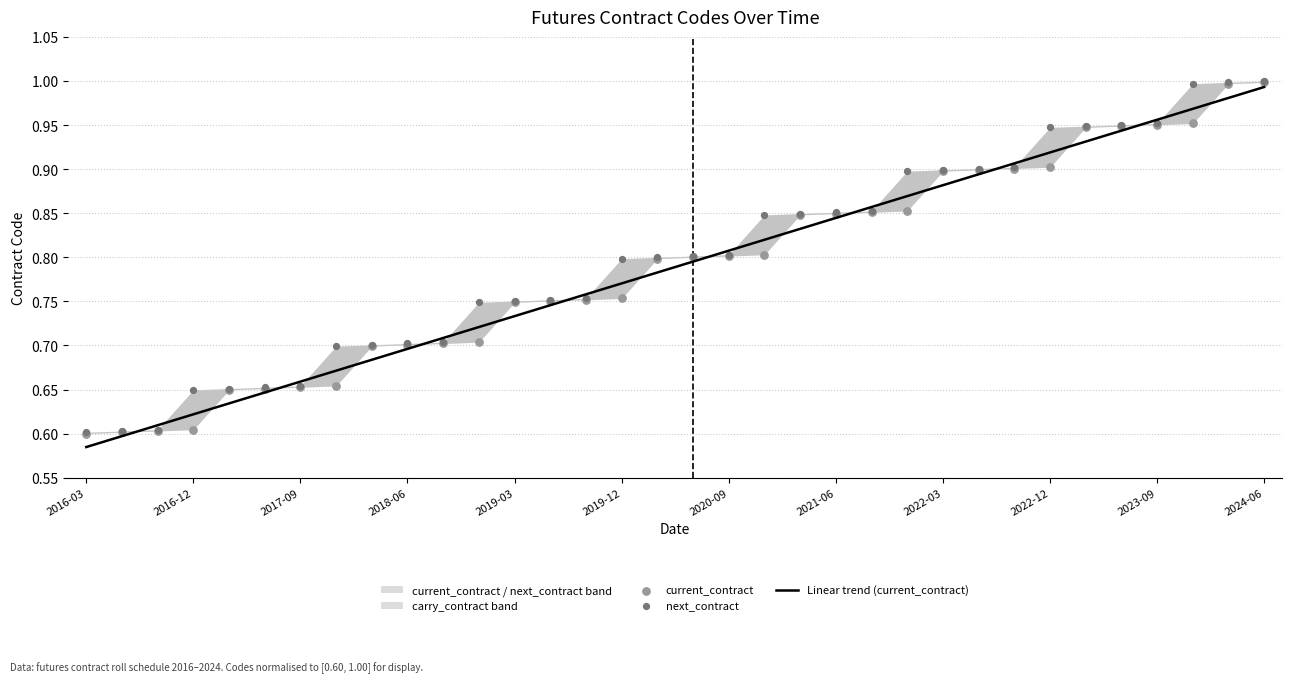

Which series has the widest spread of Y values?

Linear trend (current_contract)